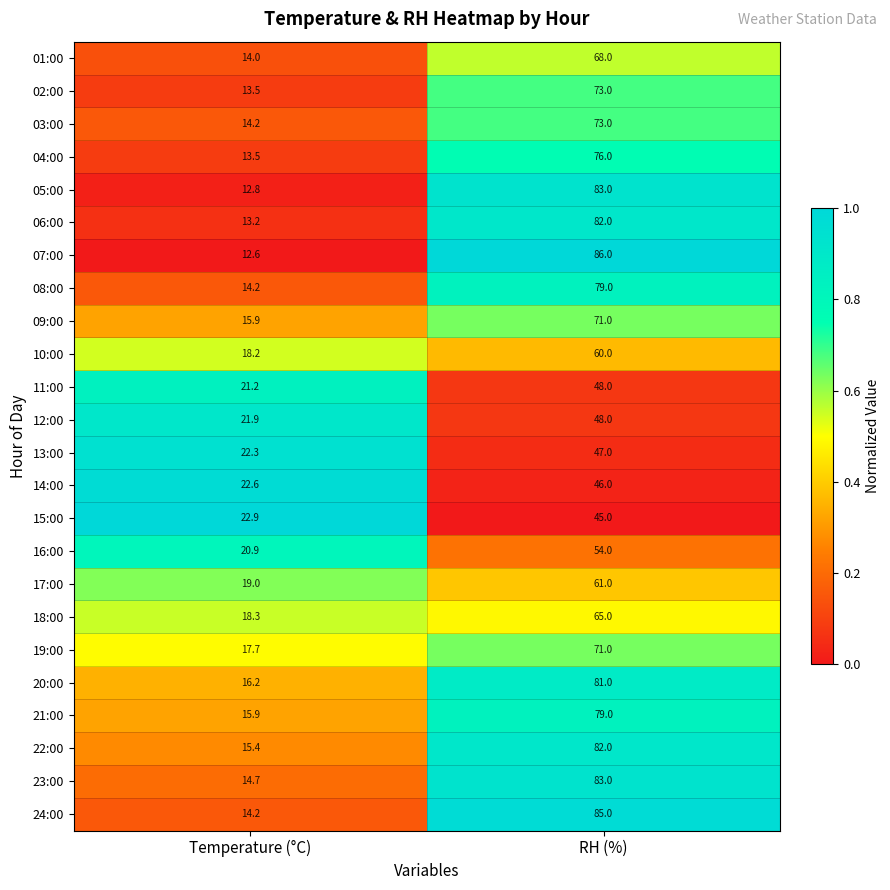

The 11:00 series shows 48.0 at RH (%). True or false?

True